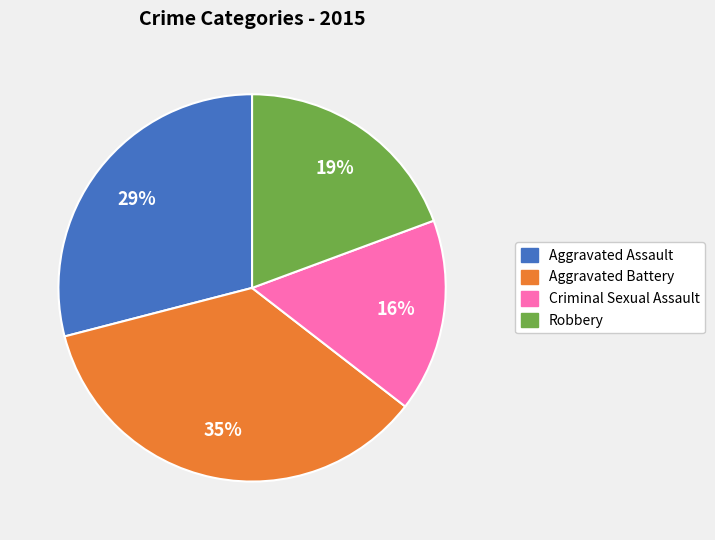

Rank the categories by value from highest to lowest.

Aggravated Battery, Aggravated Assault, Robbery, Criminal Sexual Assault